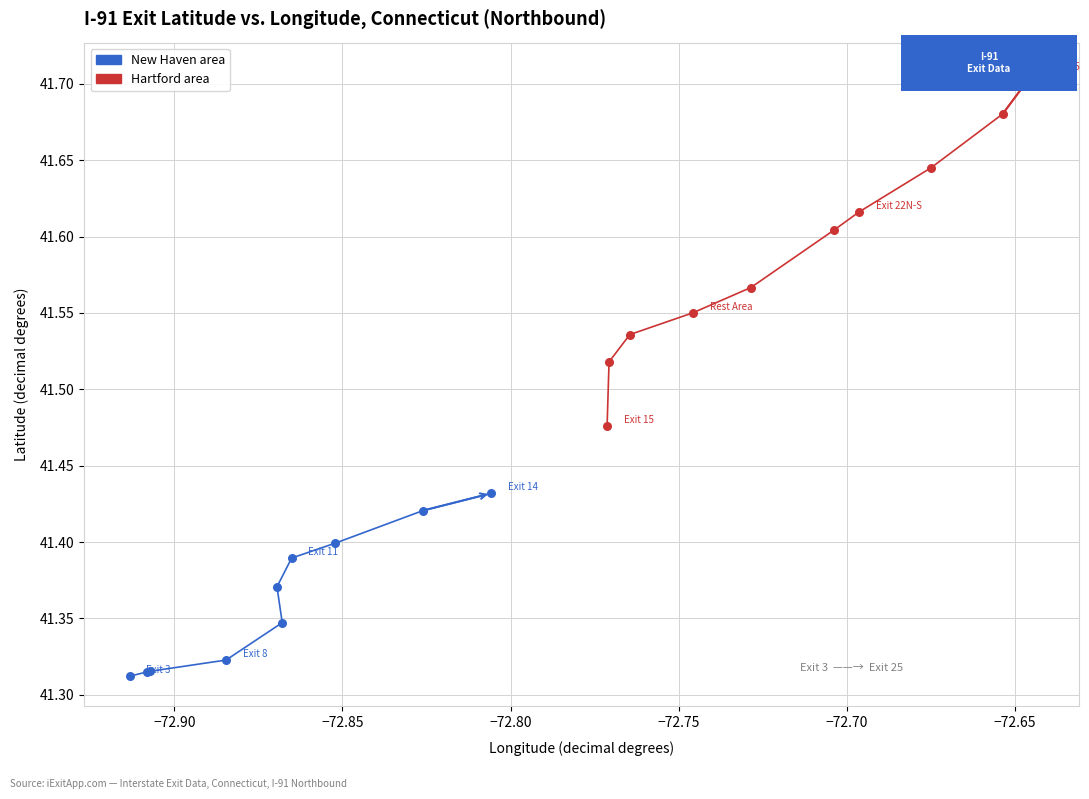

Which series has the largest total across all categories?

Hartford area